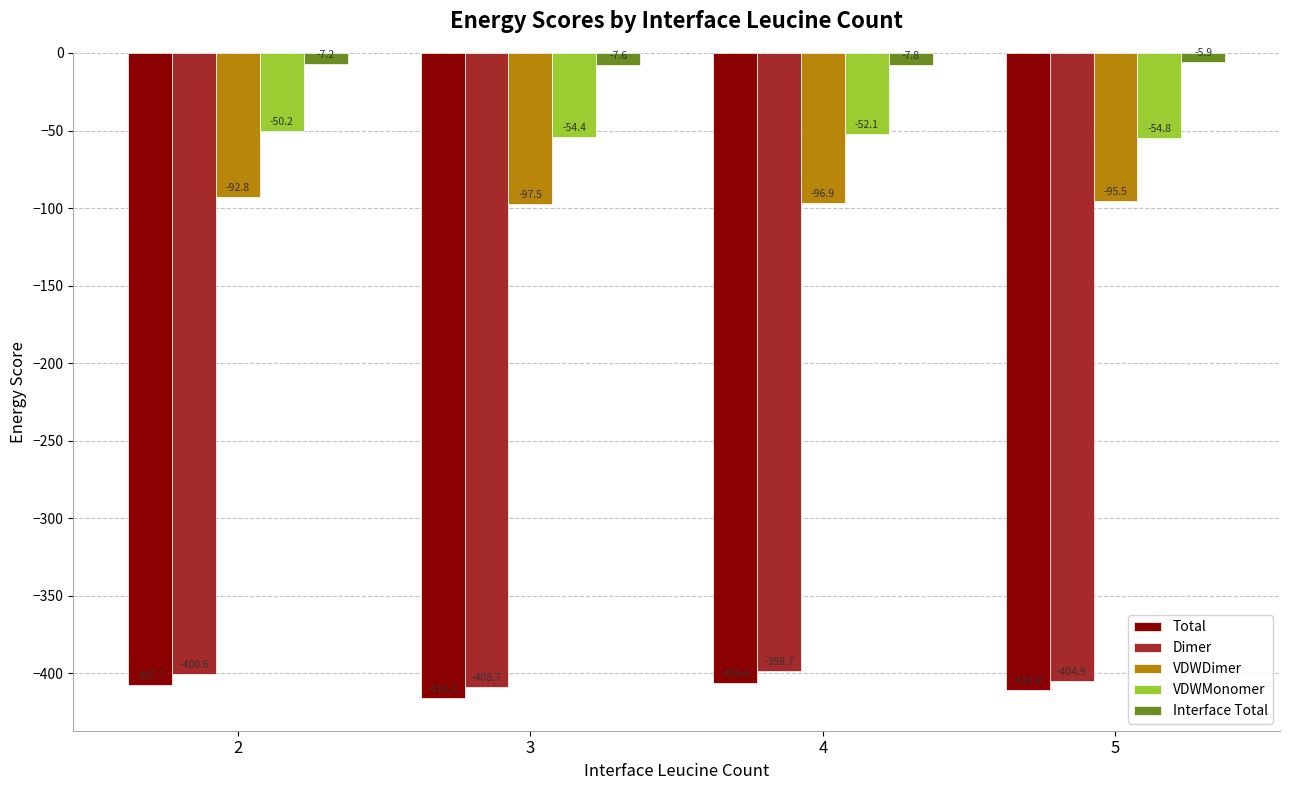

Which category has the highest value in the VDWDimer series?

2